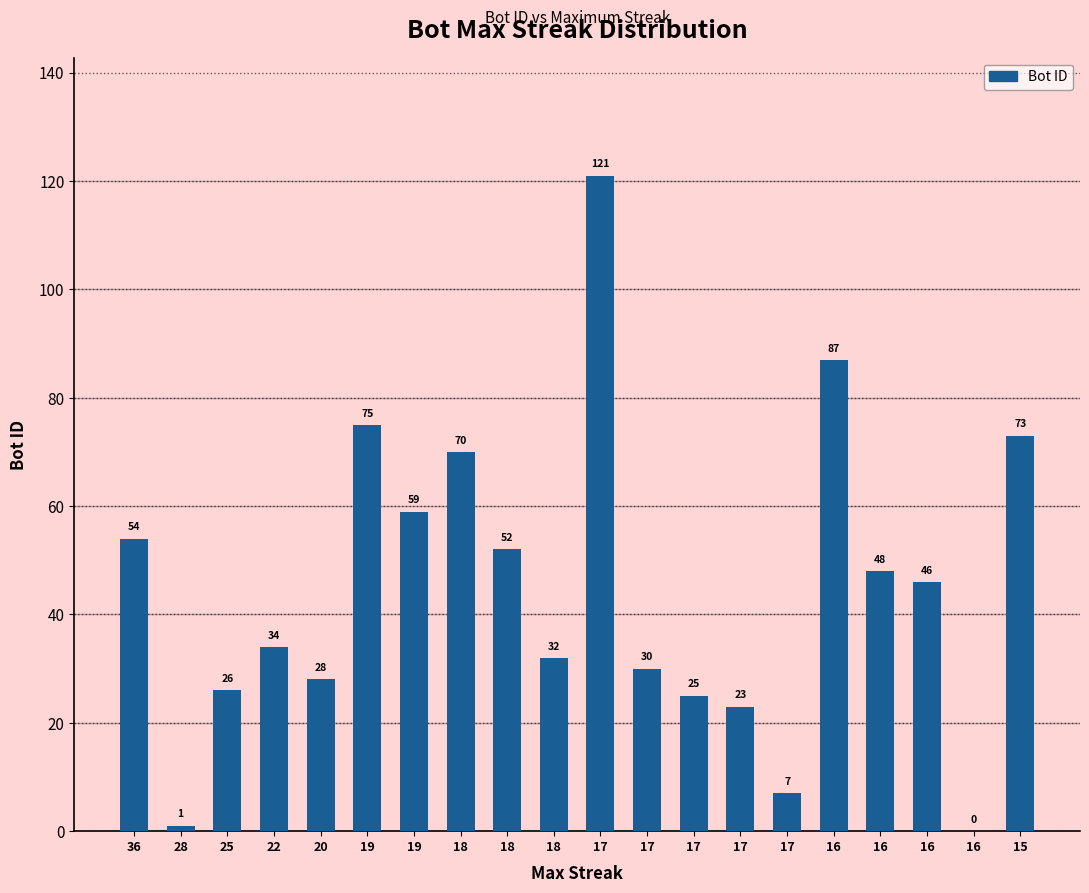

Between 18 and 25, which is larger?

18